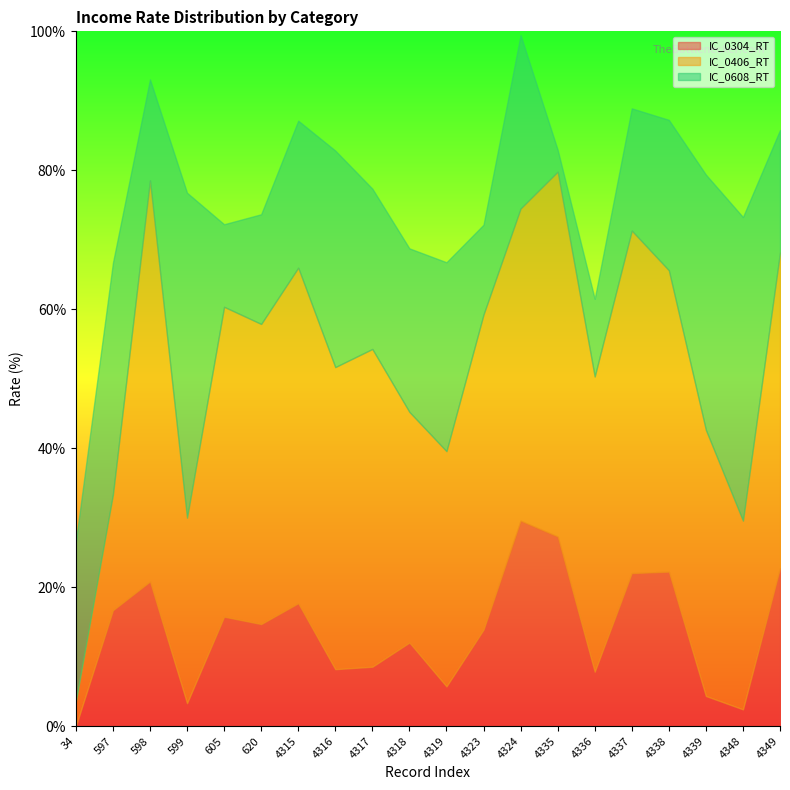

True or false: IC_0304_RT has a value of 32.3 at 4349.

False